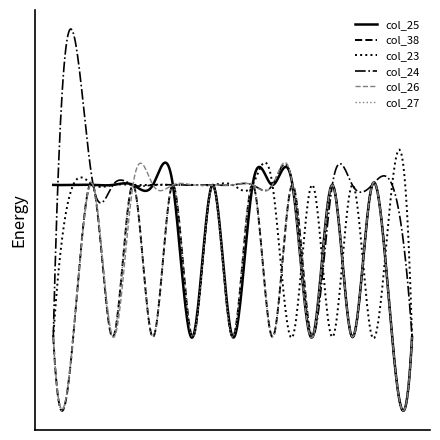

At which category is the sum across all series the highest?

2